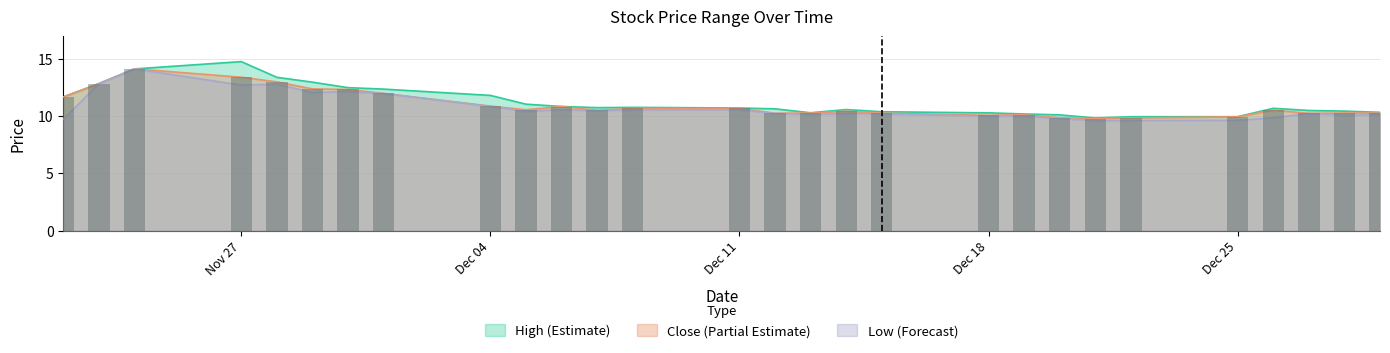

At which label does close first exceed 10?

2017-11-22